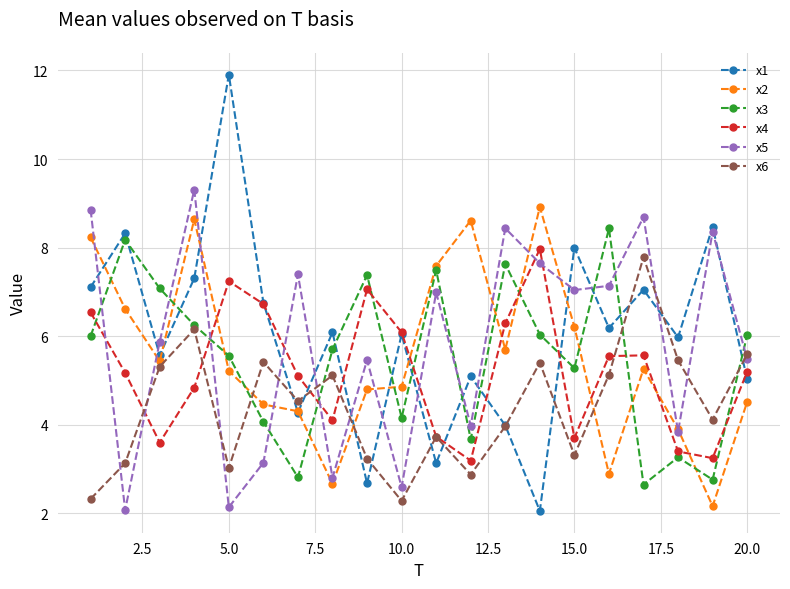

What is the value of the x5 point at the 3rd from the left?

5.9